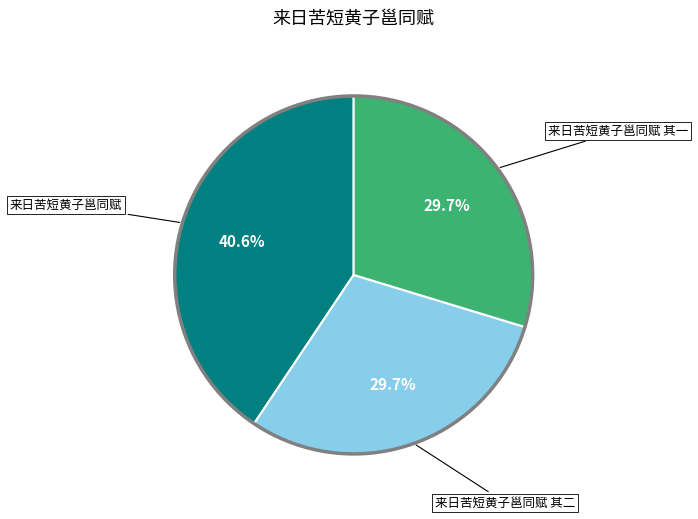

Does any single category account for the majority?

No